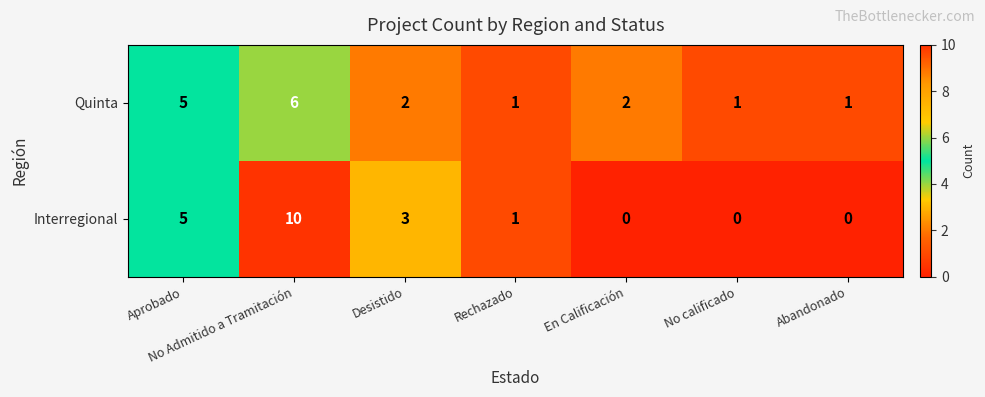

True or false: Quinta has a value of 2 at Abandonado.

False